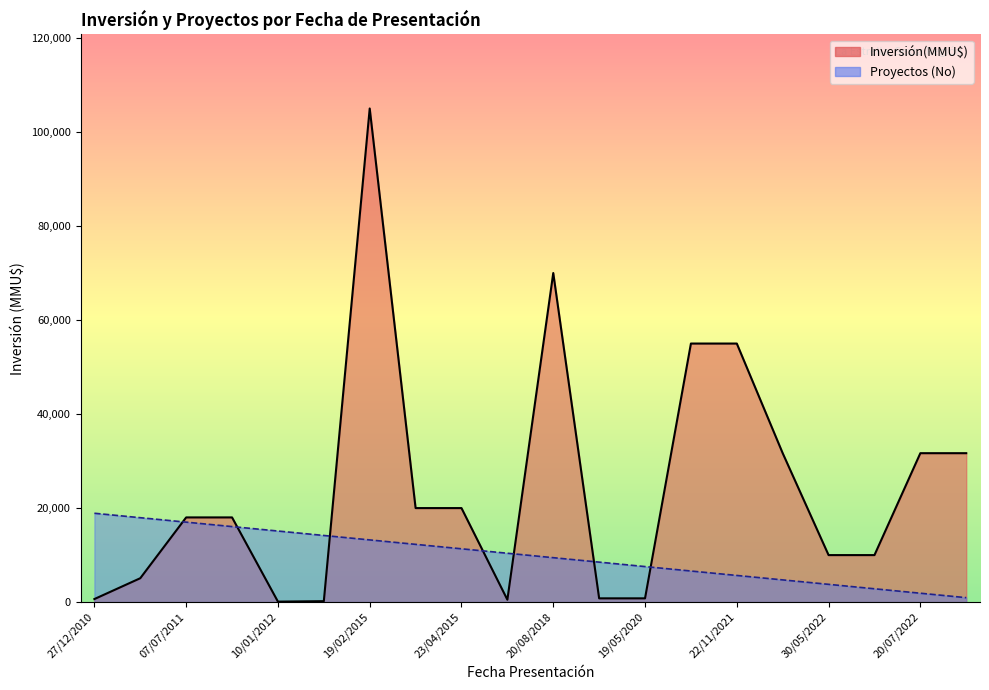

Which has a higher value, 20/07/2022 or 20/03/2015?

20/07/2022